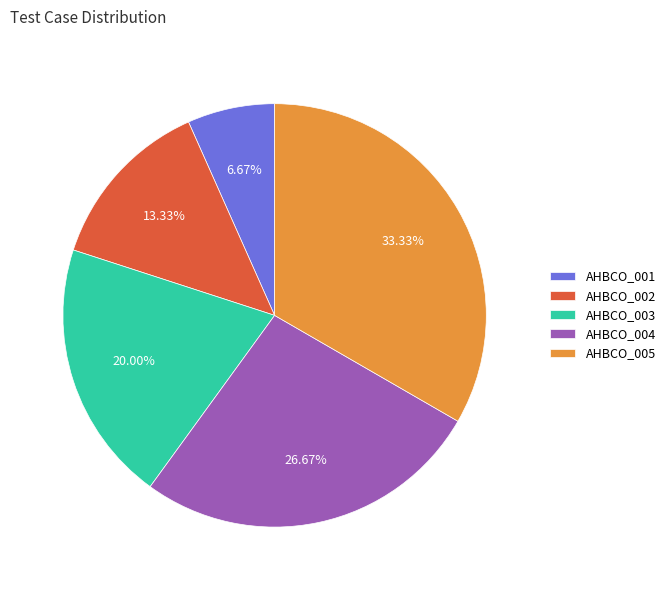

What percentage is the AHBCO_002 slice, to the nearest percent?

13%